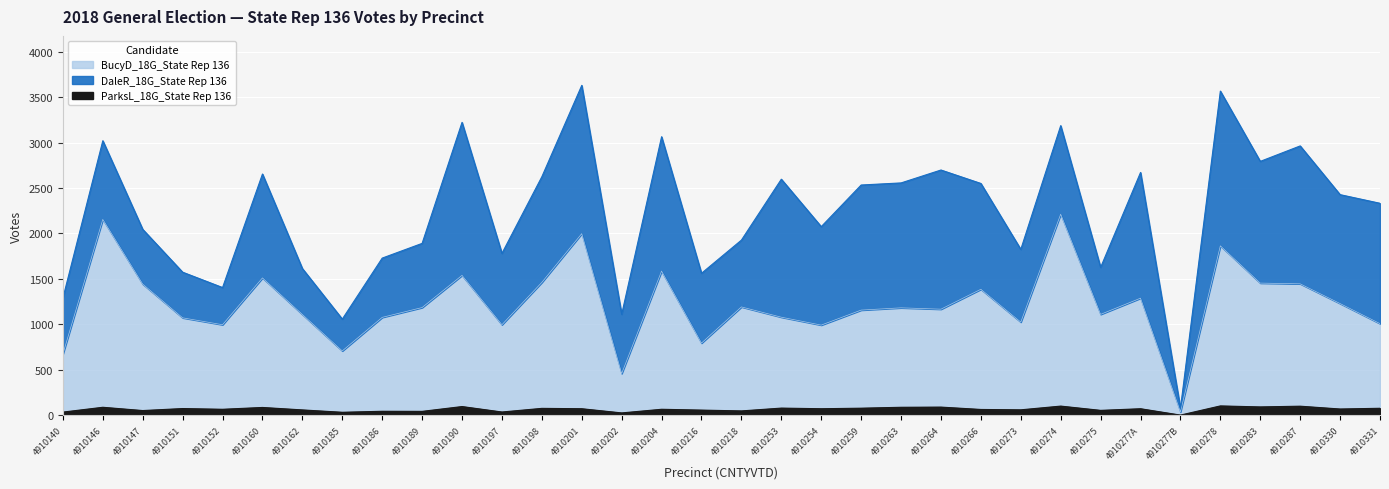

True or false: ParksL_18G_State Rep 136 has more than 2 interior local peaks.

True